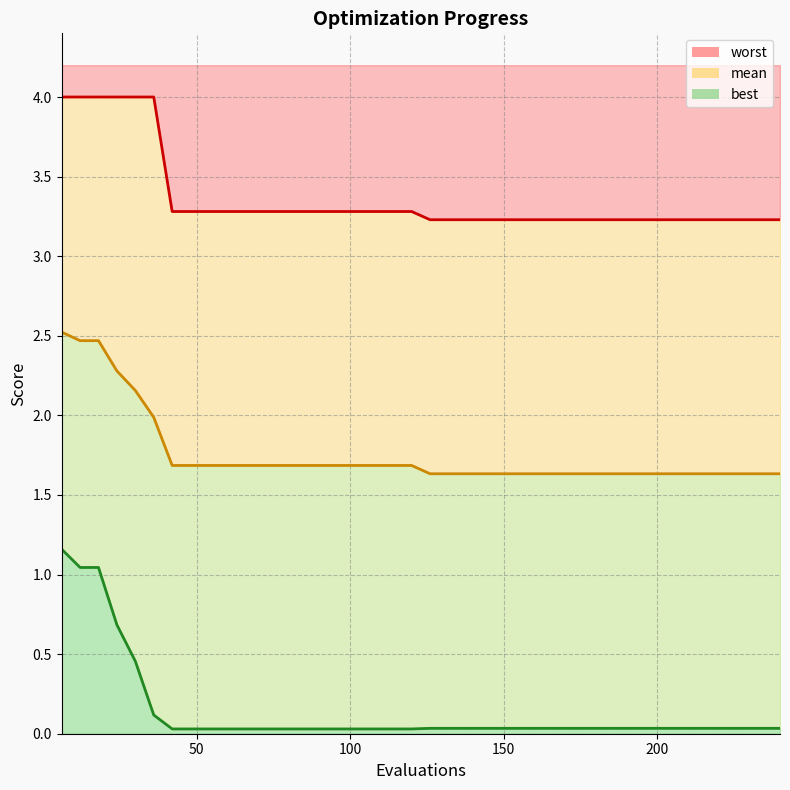

Which series has the largest total across all categories?

worst